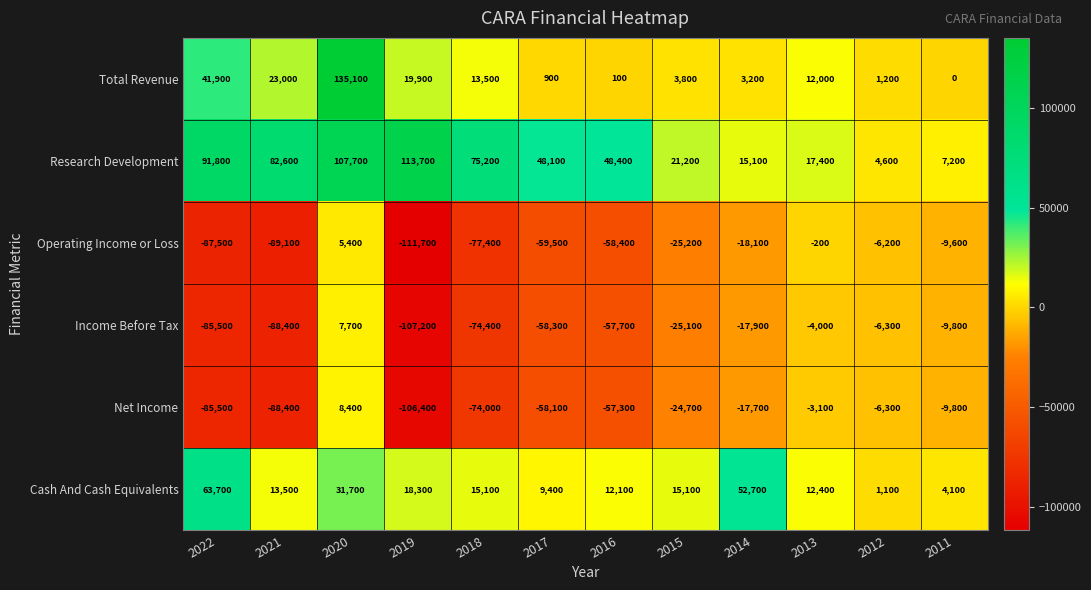

What is the difference between the maximum and minimum values in the Net Income series?

114800